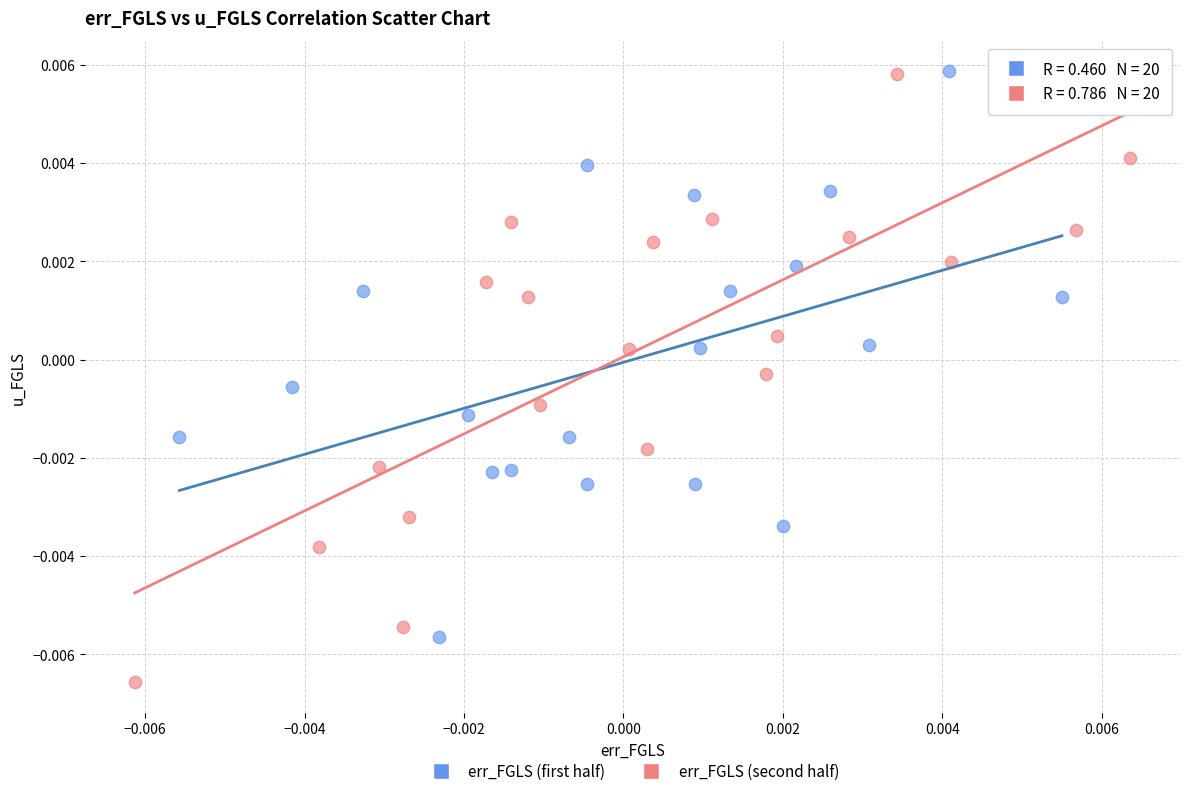

Which series has the widest spread of Y values?

err_FGLS (second half)